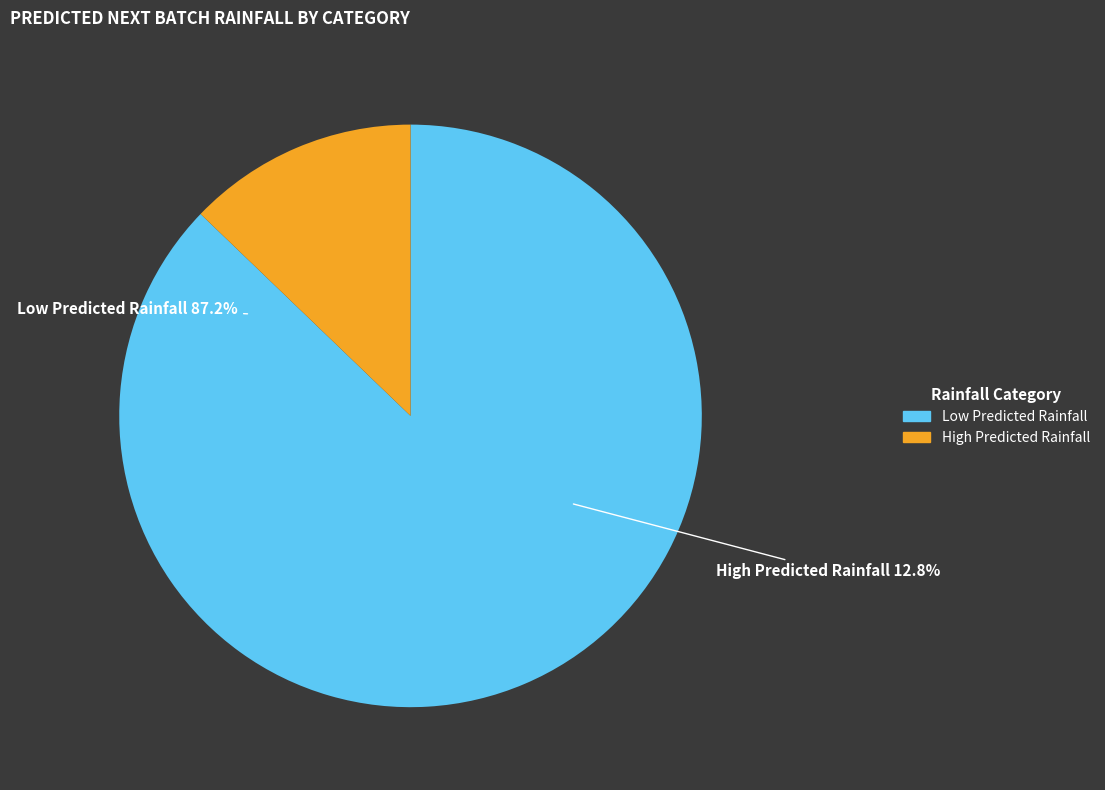

Combined, do 10 and 34 account for over 50%?

No